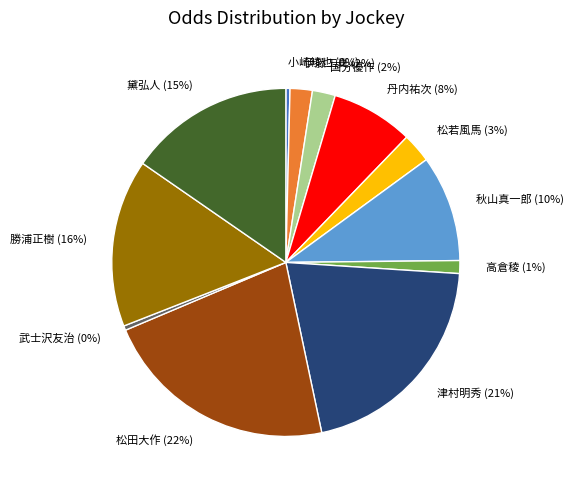

To the nearest percent, what percentage of the pie is 高倉稜 (1%)?

1%